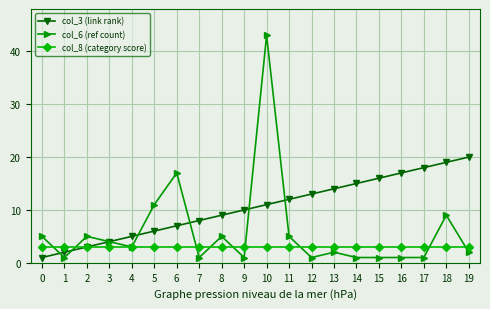

Which series has the largest total across all categories?

col_3 (link rank)